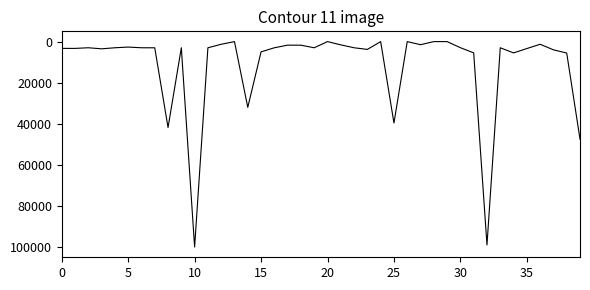

What is the maximum value shown in the chart?

100007.0